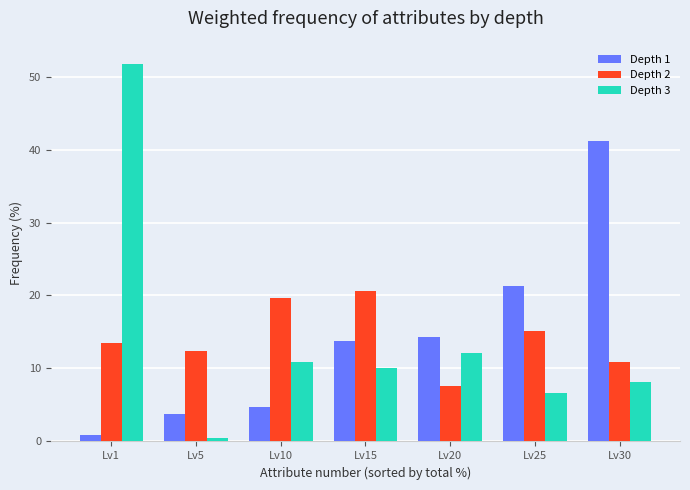

What is the difference between the maximum and minimum values in the Depth 3 series?

51.3